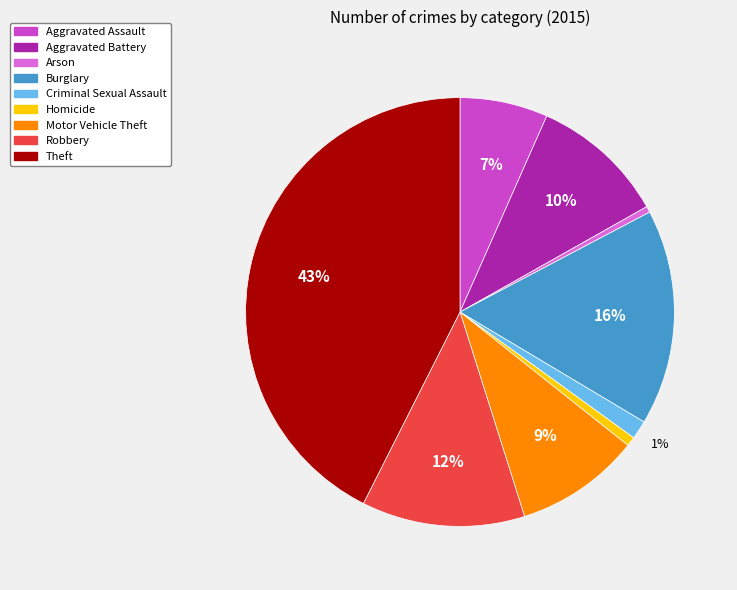

Is Motor Vehicle Theft the majority of the pie?

No